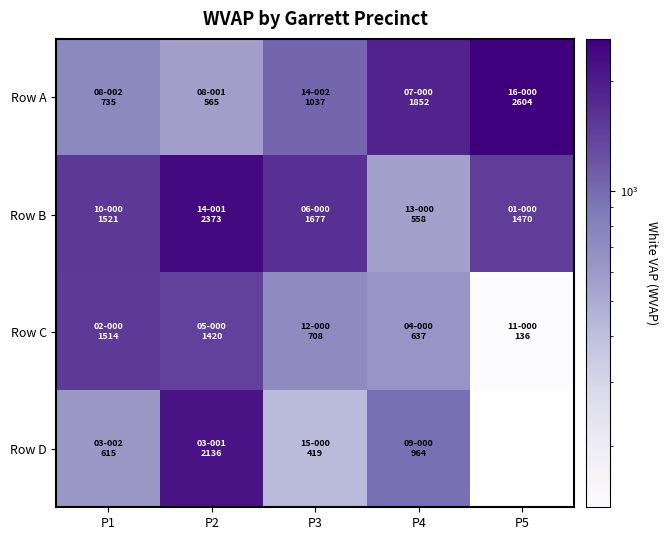

Between P5 and P2, which is larger?

P5